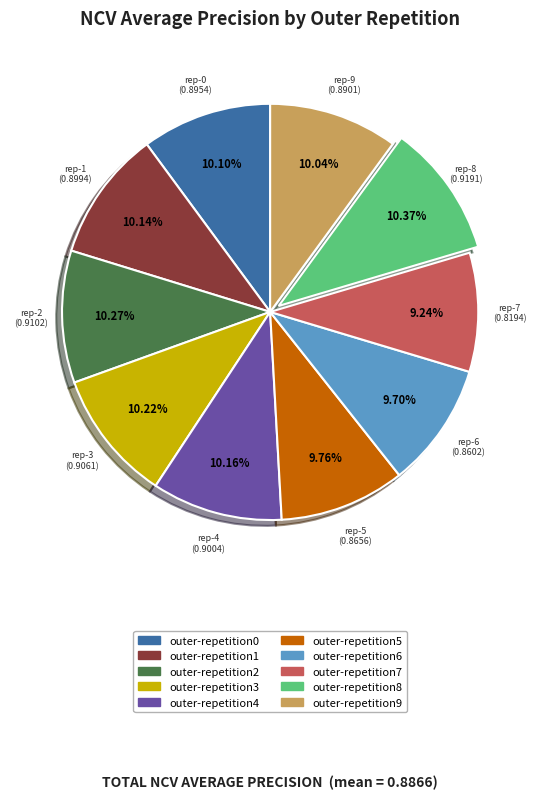

To the nearest percent, what is the difference between the largest and smallest slice percentages?

1%